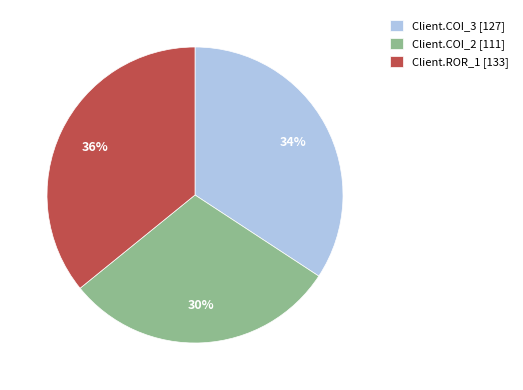

Is it true that Client.COI_3 [127] is 26% of the pie?

False